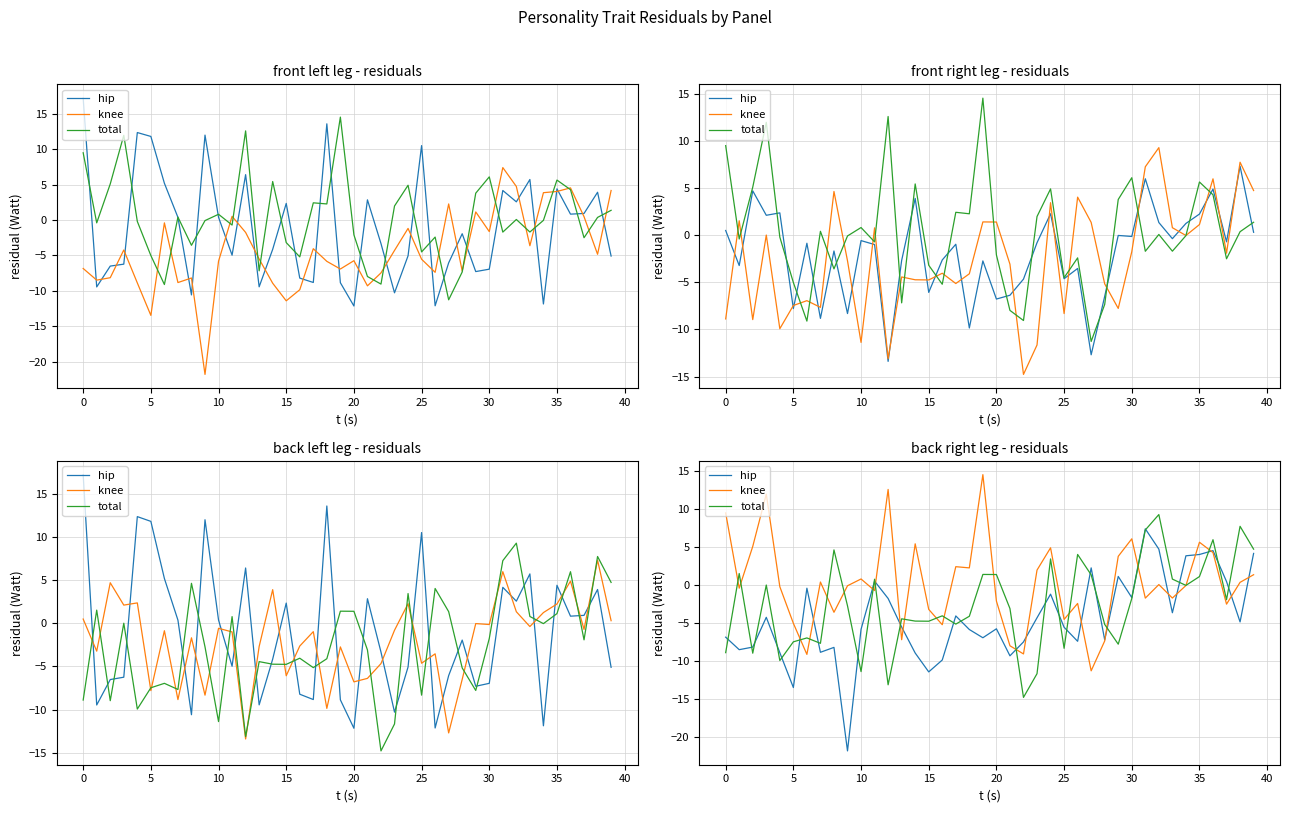

Between 40 and 33, which is larger?

33